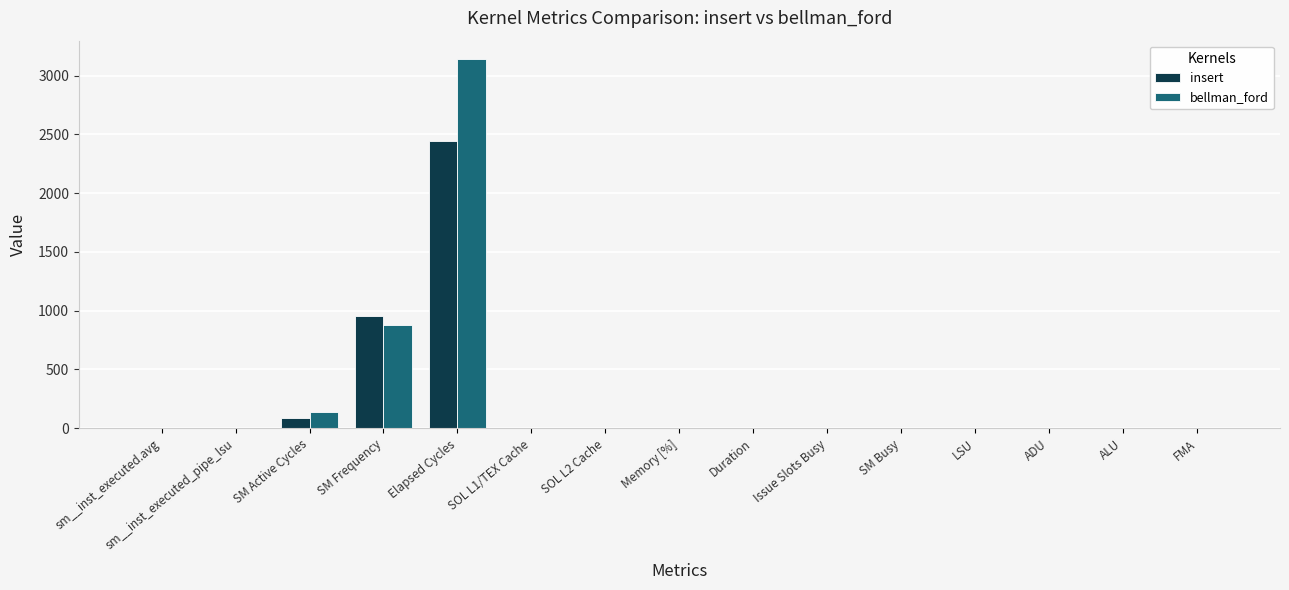

What is the maximum value shown in the chart?

3141.0